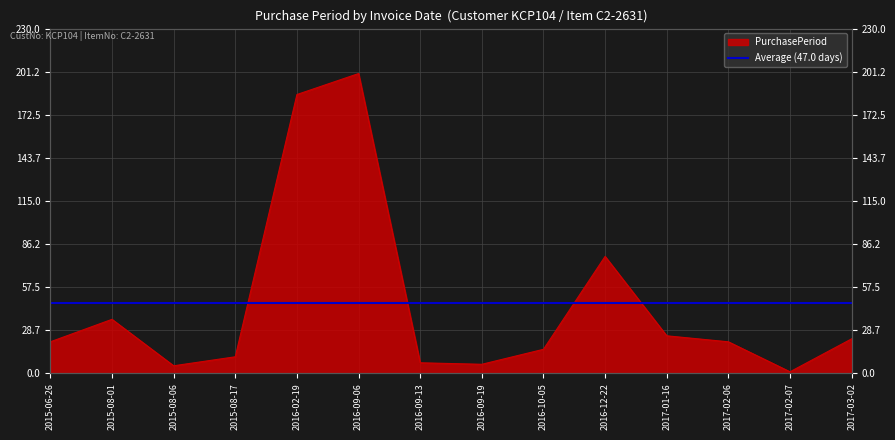

What is the greatest value displayed?

200